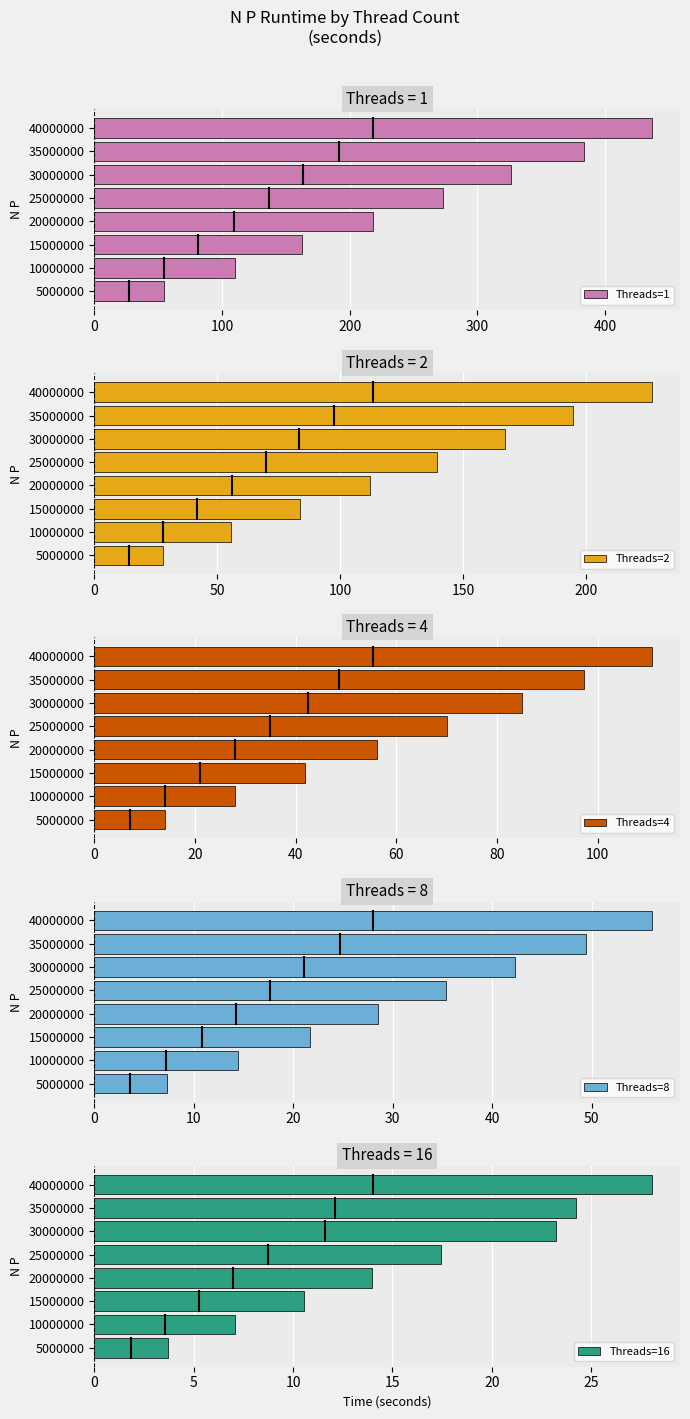

What is the minimum value for Threads=4?

14.1